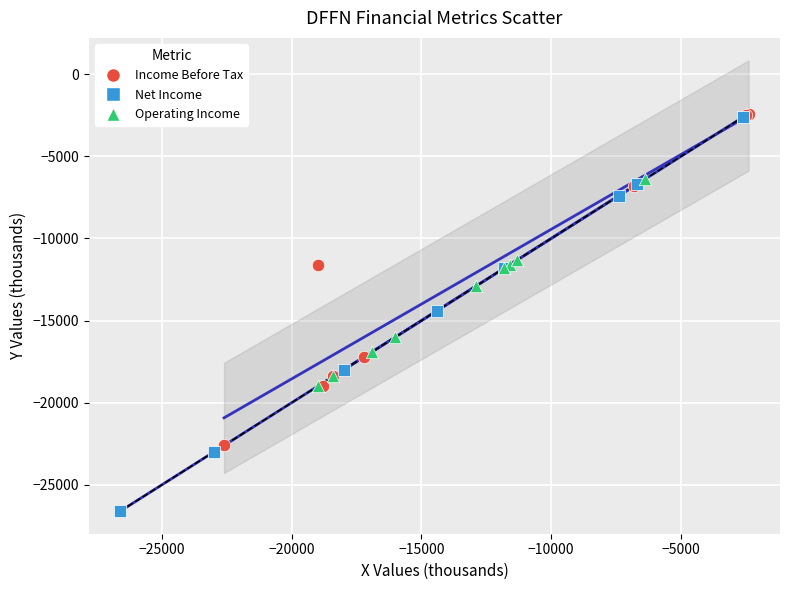

Which series has the largest Y range (max minus min)?

Net Income